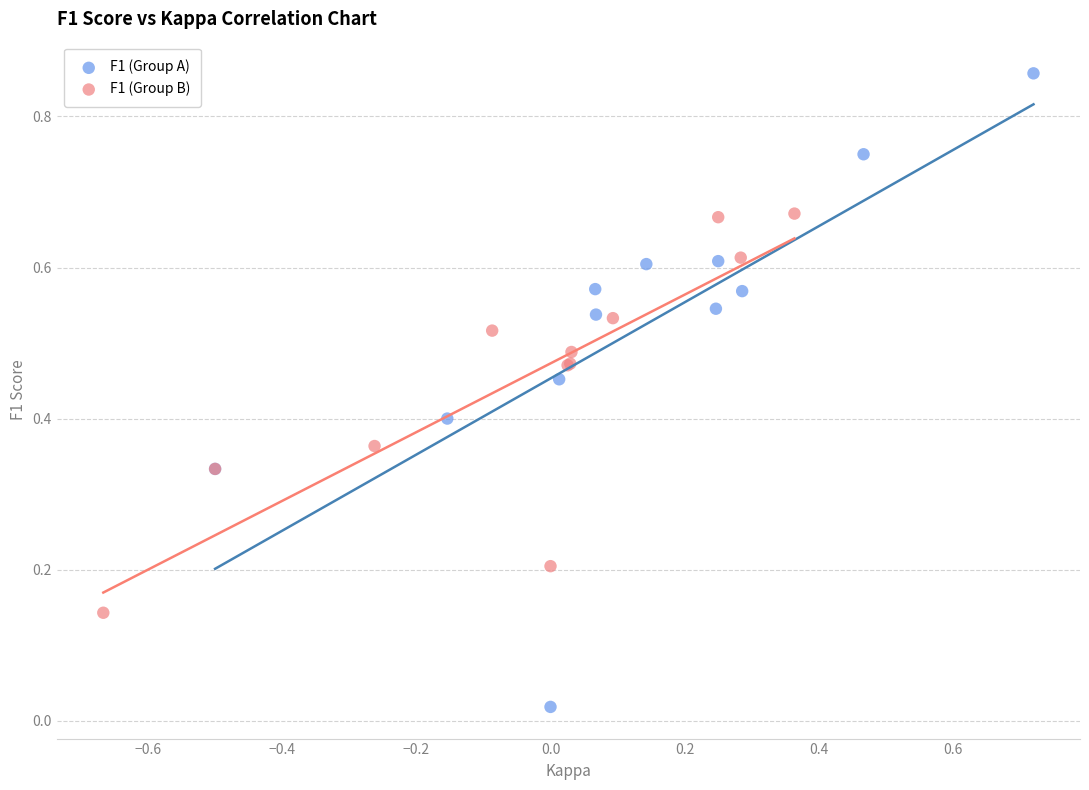

Which series contains the highest Y value?

F1 (Group A)